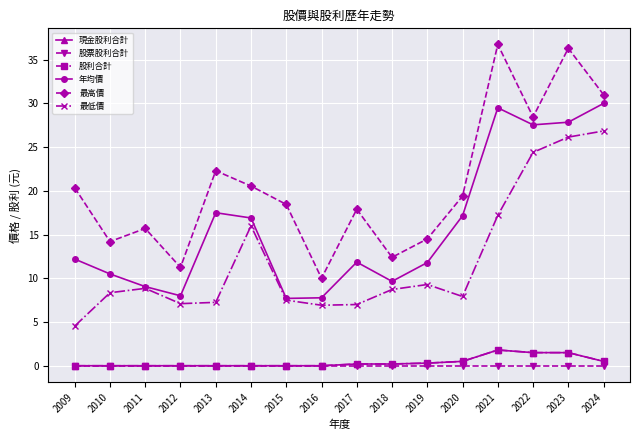

What is the total value across all series at 2009?

37.1